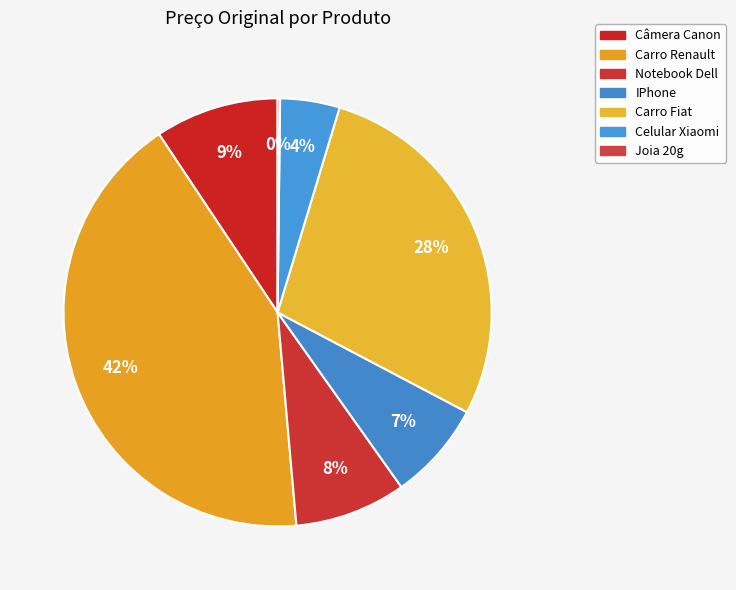

Rank the categories by value from lowest to highest.

Joia 20g, Celular Xiaomi, IPhone, Notebook Dell, Câmera Canon, Carro Fiat, Carro Renault